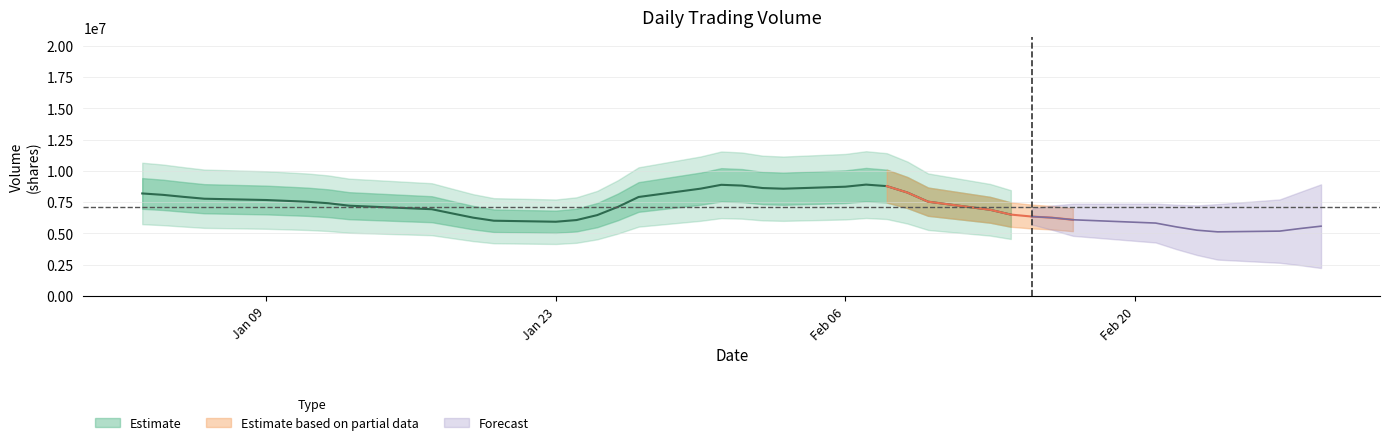

The chart shows a value of 10184800 at 24. True or false?

True